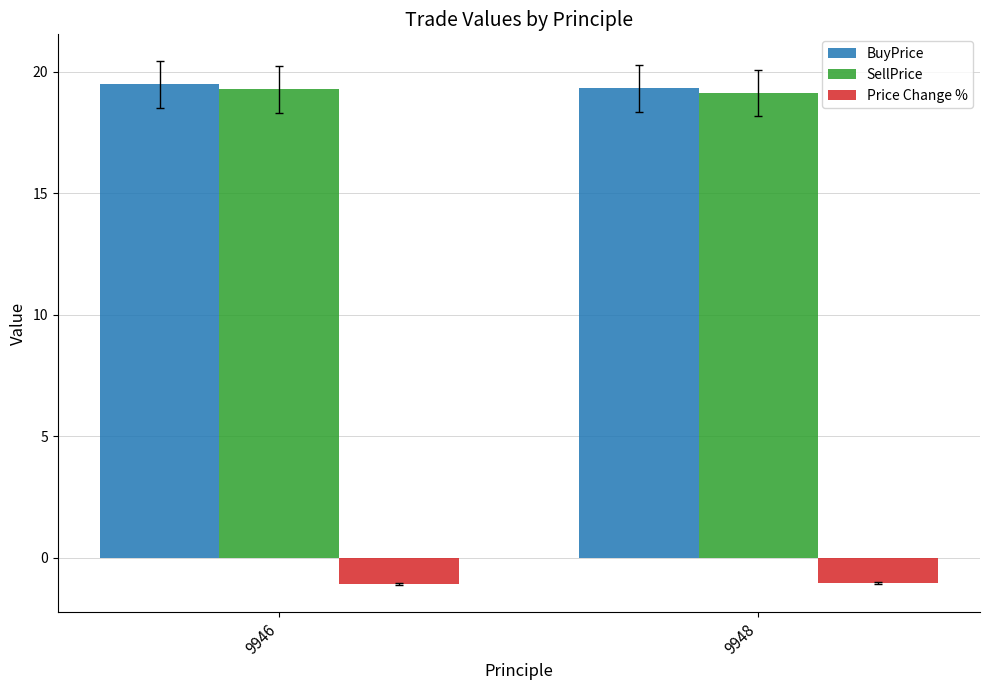

Which series has the largest total across all categories?

BuyPrice